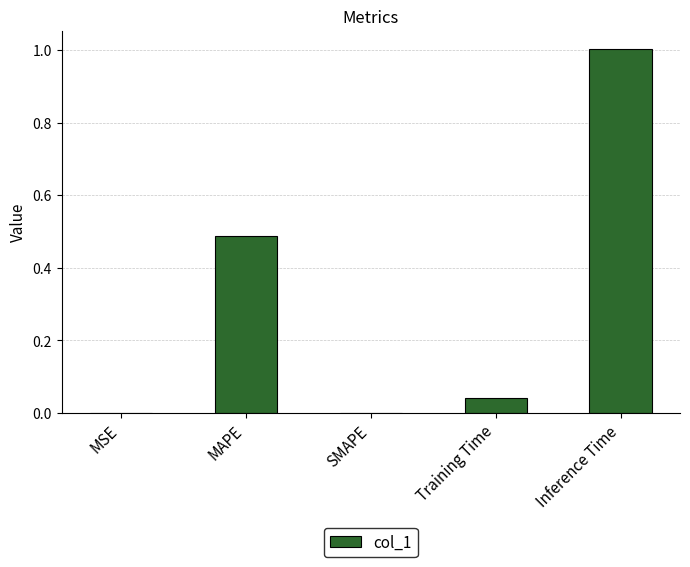

What is the sum of all values?

1.5